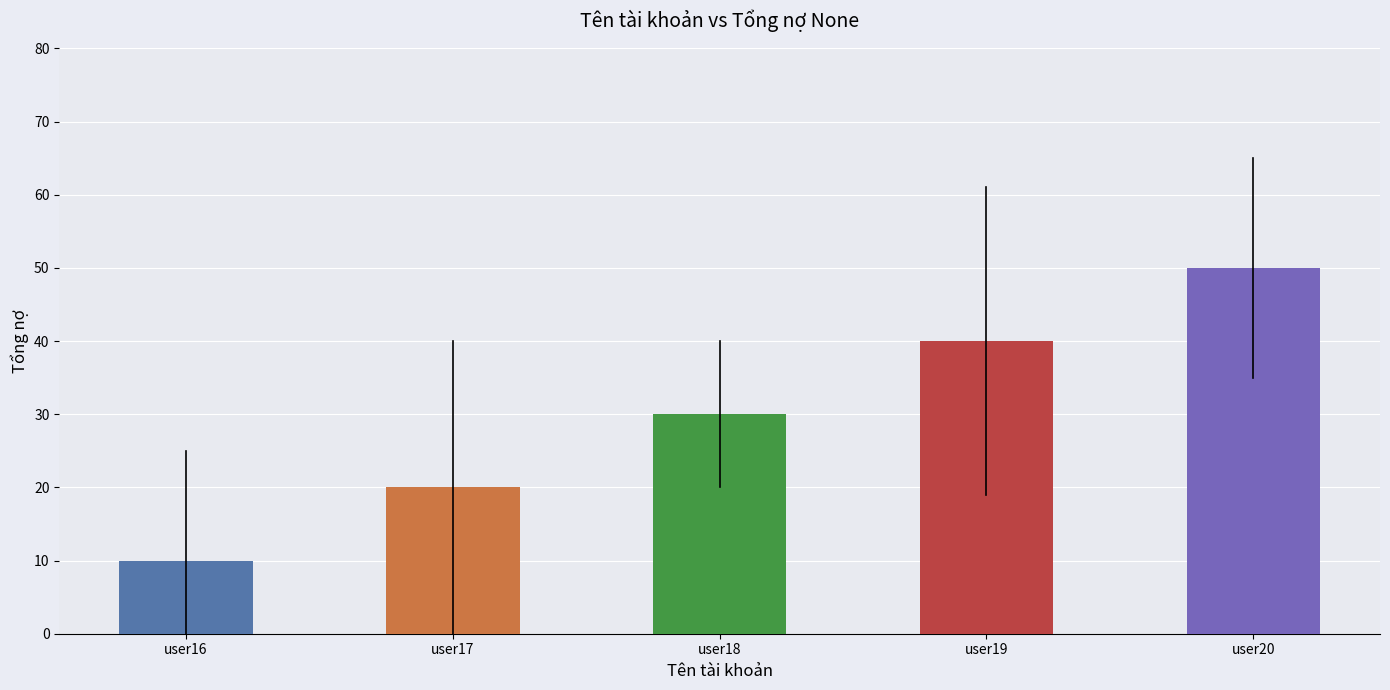

Which category has the lowest value across all series?

user16